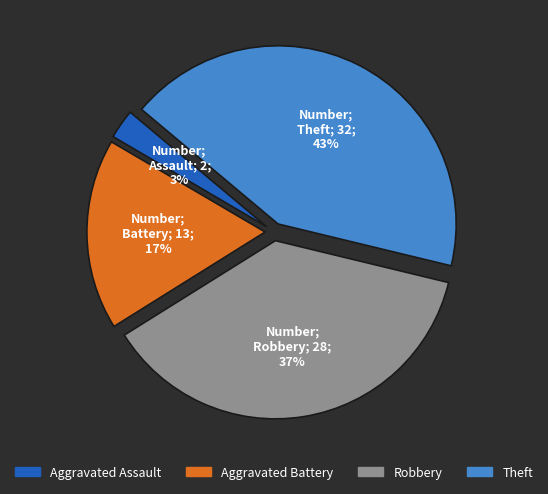

Count the number of slices in the pie.

4